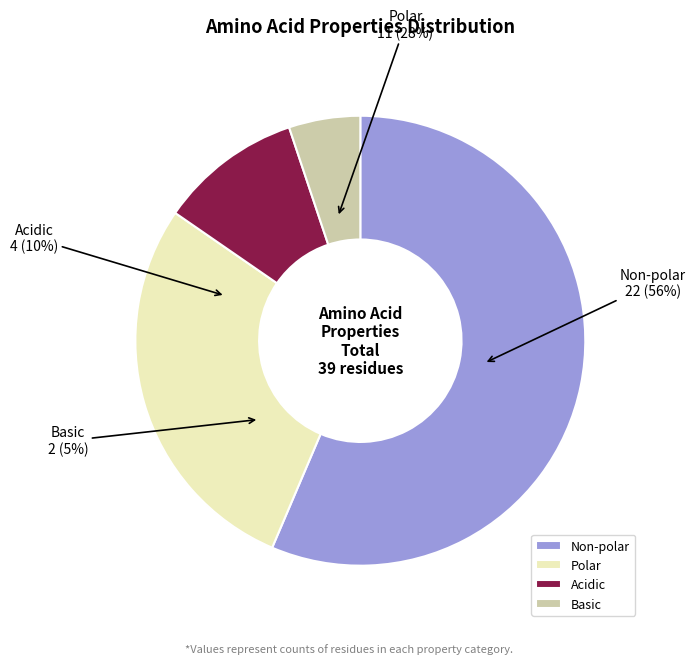

Count the number of slices in the pie.

4